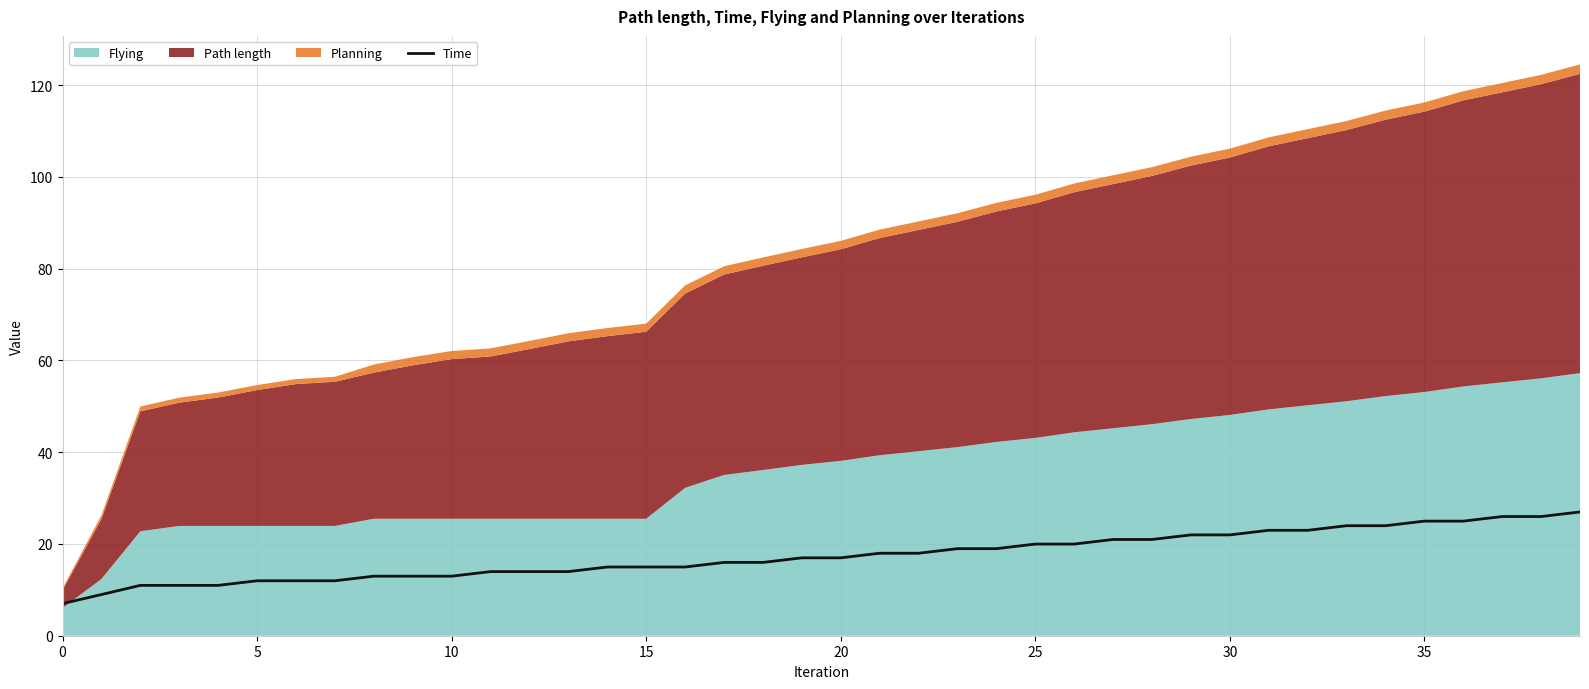

What is the highest value of the Time series?

27.0